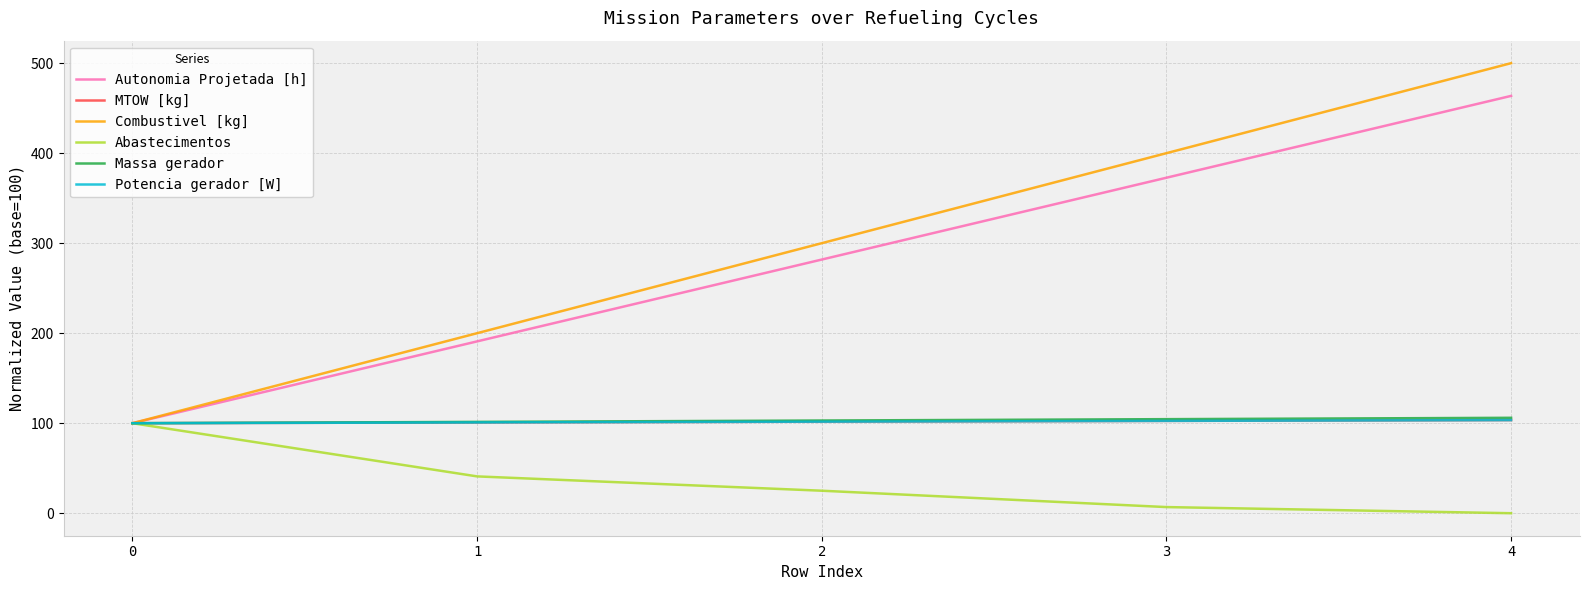

What is the maximum value shown in the chart?

500.0